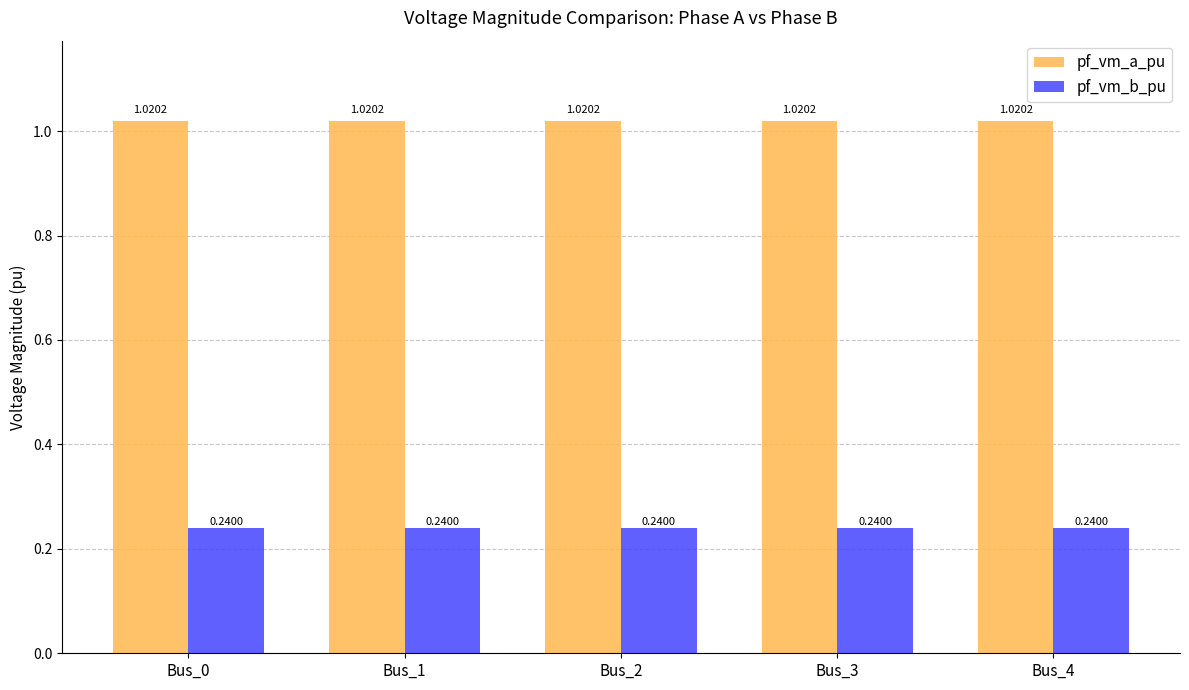

What is the total value across all series at Bus_1?

1.3